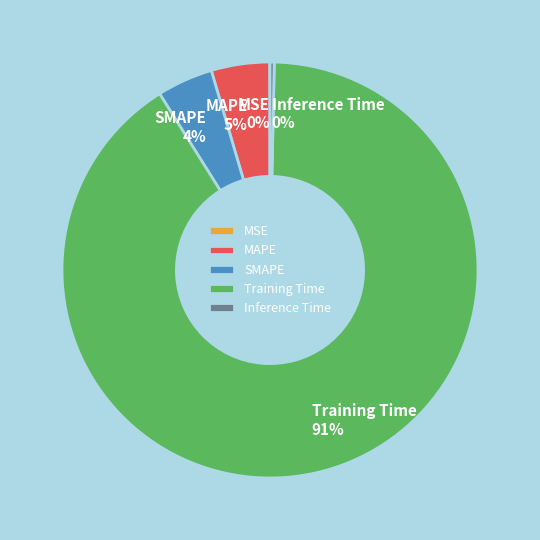

Which category has the biggest portion of the pie?

Training Time